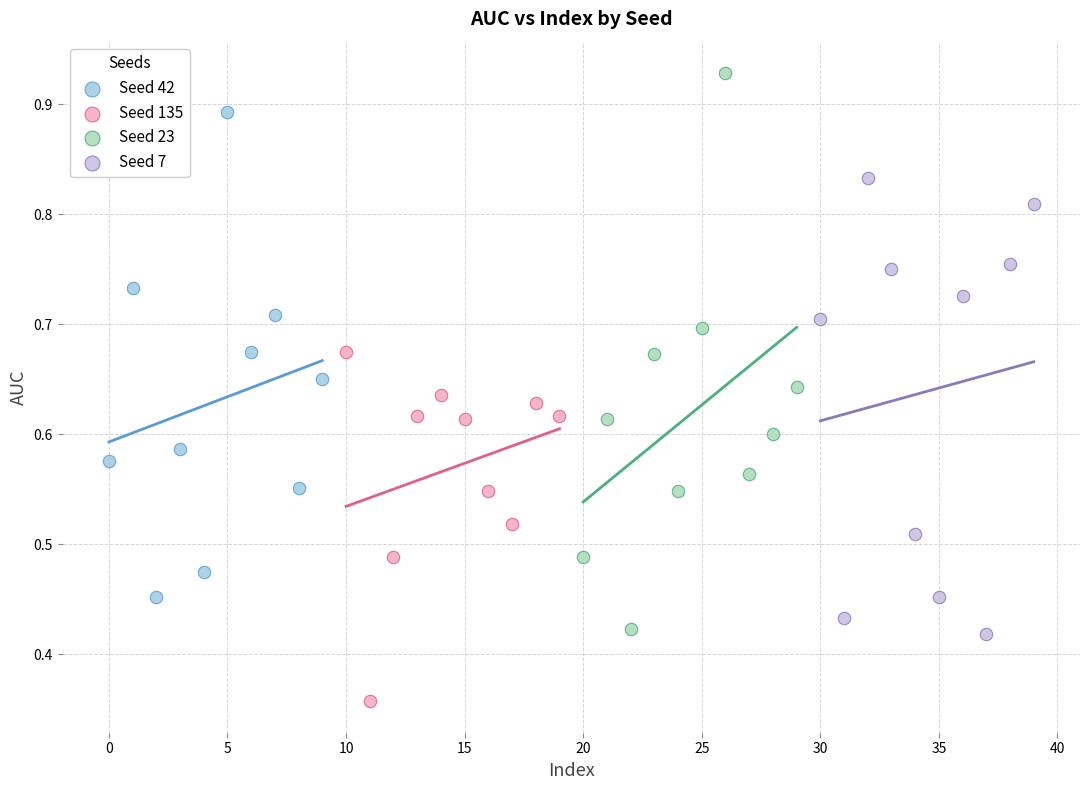

Which series reaches the maximum Y coordinate?

Seed 23